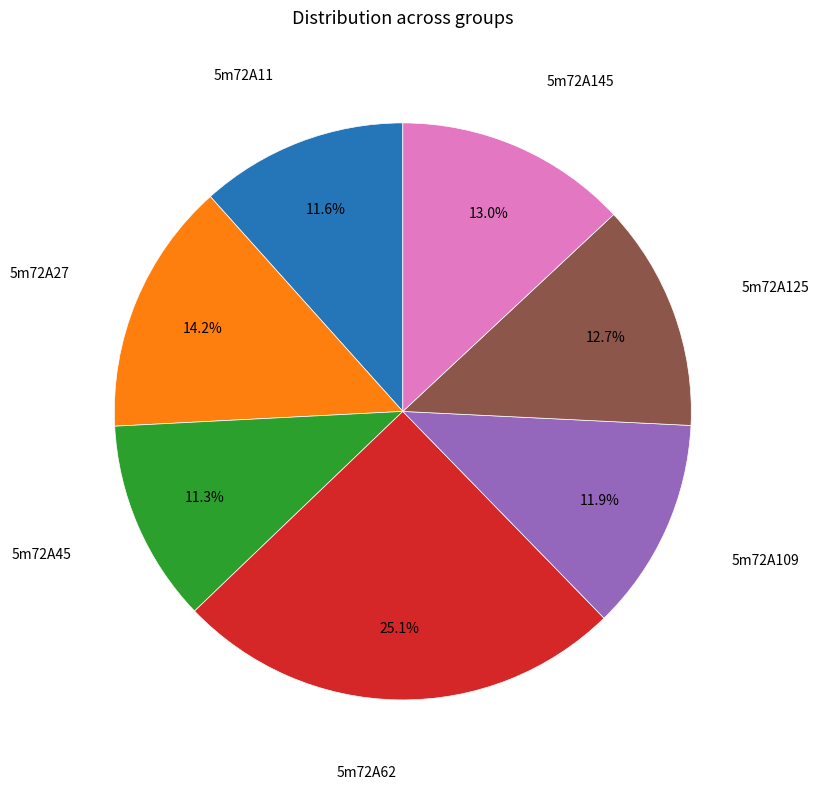

To the nearest percent, what is the difference between the largest and smallest slice percentages?

14%